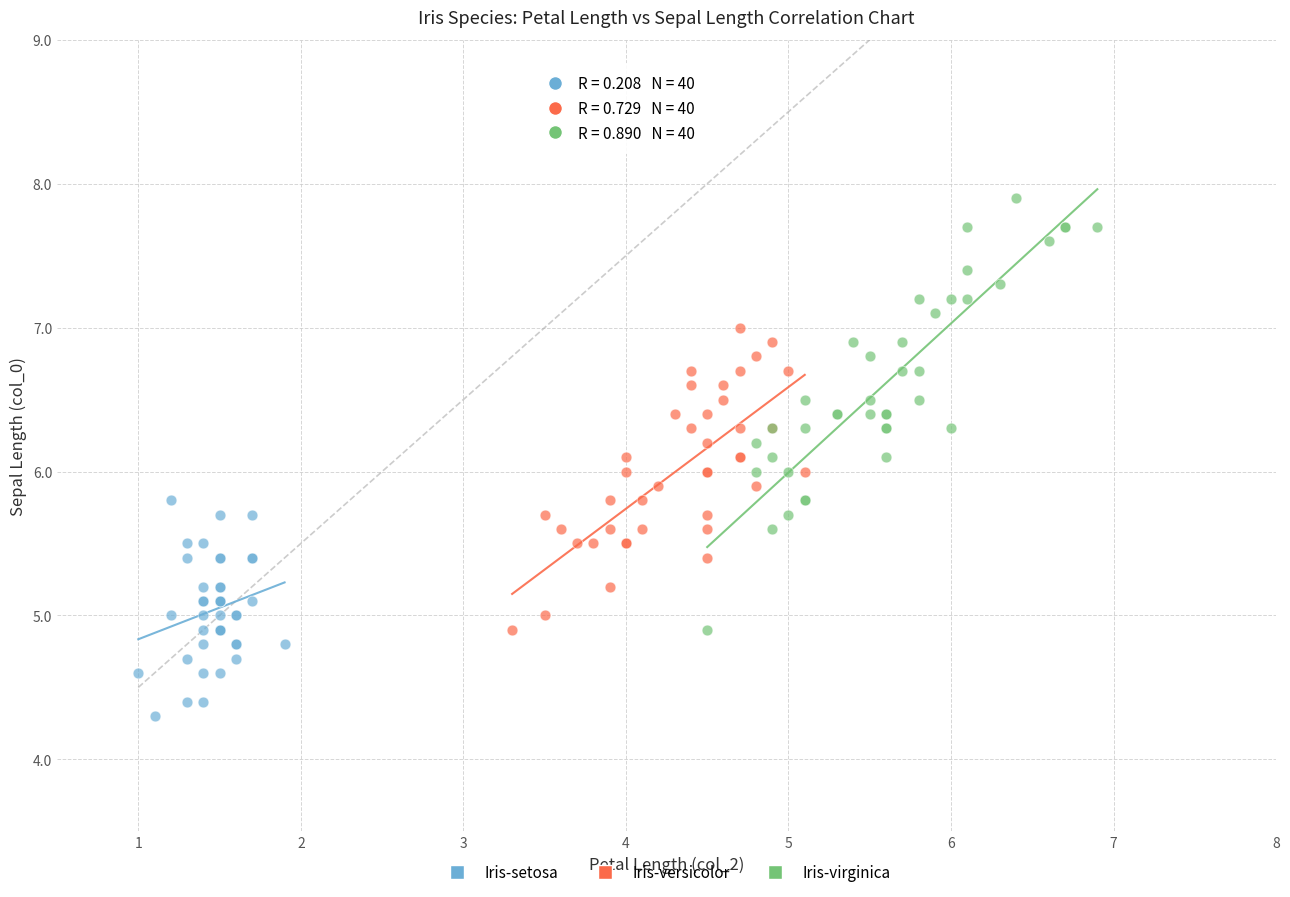

Which series contains the highest Y value?

Iris-virginica